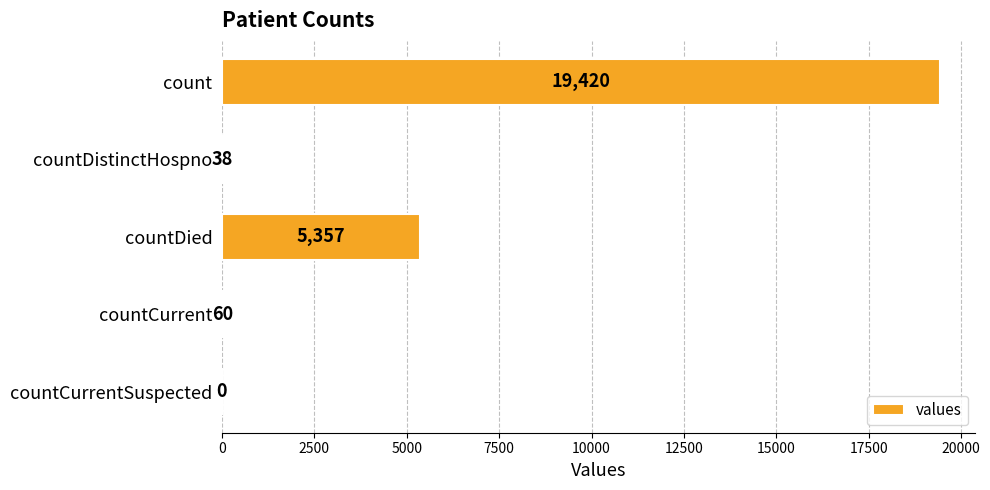

What is the greatest value displayed?

19420